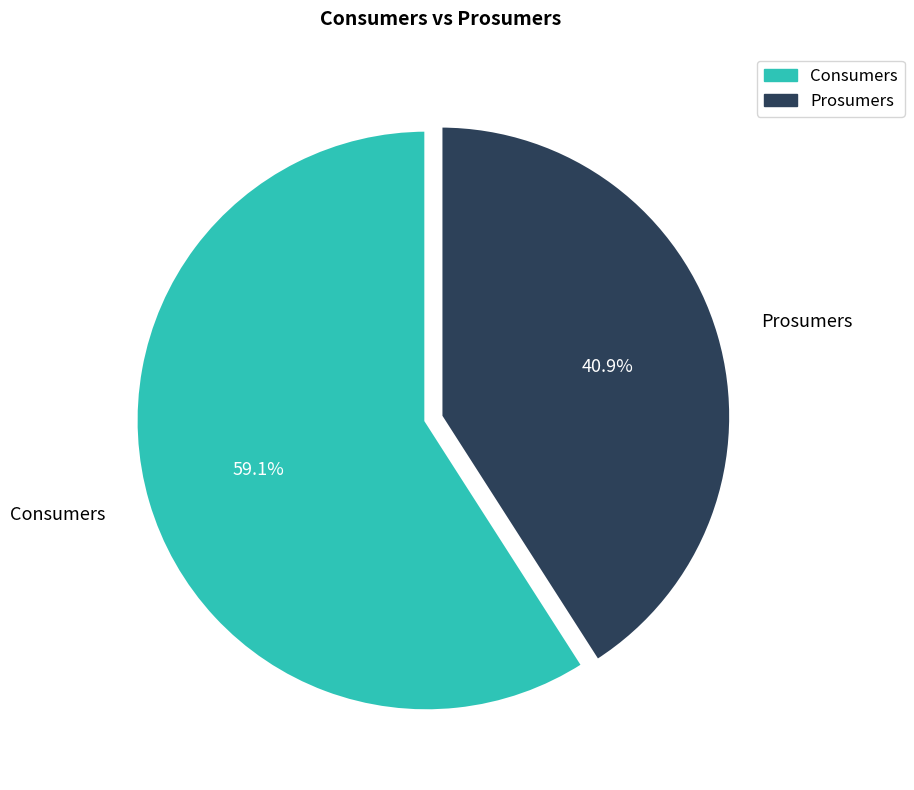

Combined, what portion of the pie is Prosumers and Consumers?

100.0%